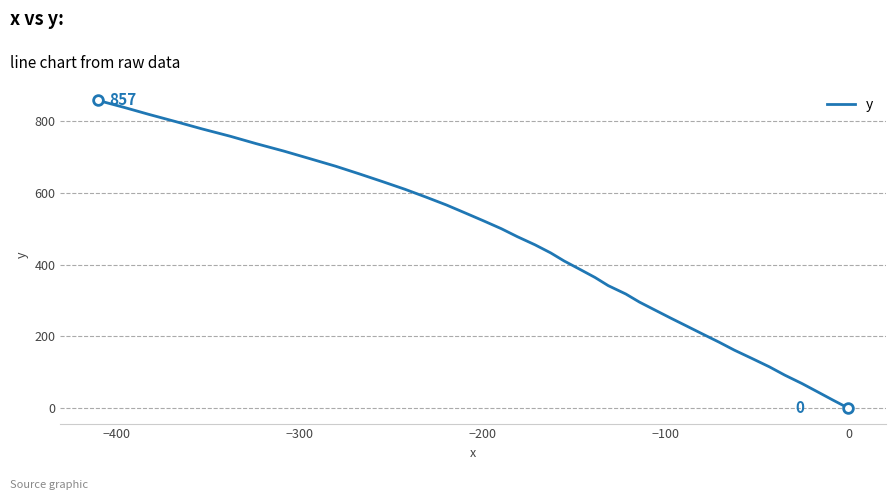

How many data points are less than 455?

20